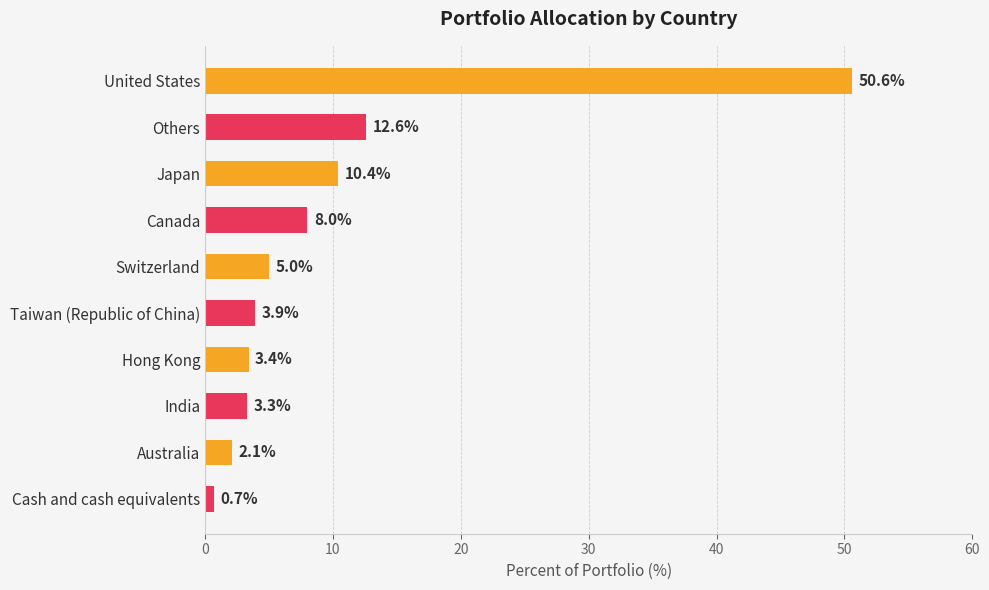

True or false: the data shows 10.4 at Japan.

True